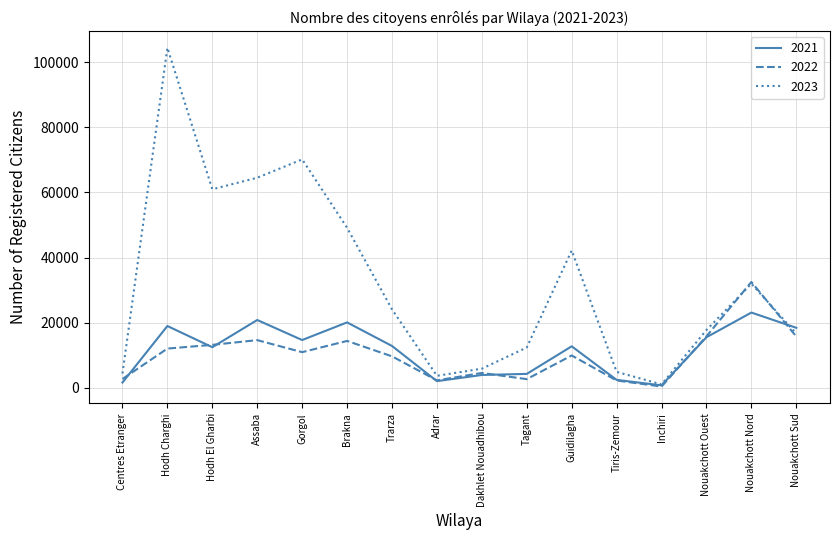

Which series ends up on top after the final intersection of 2021 and 2022?

2021